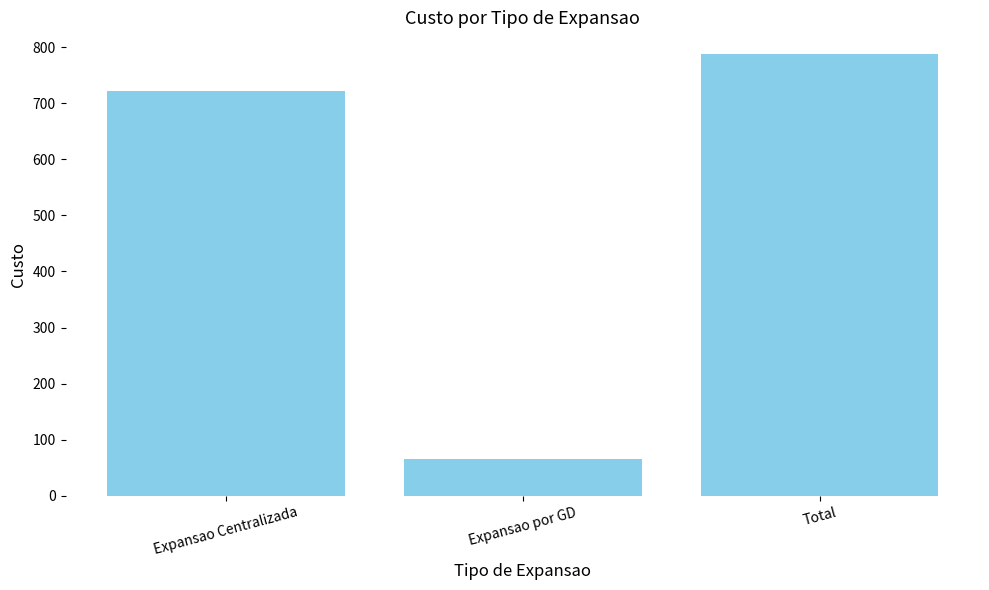

Between Total and Expansao Centralizada, which is larger?

Total